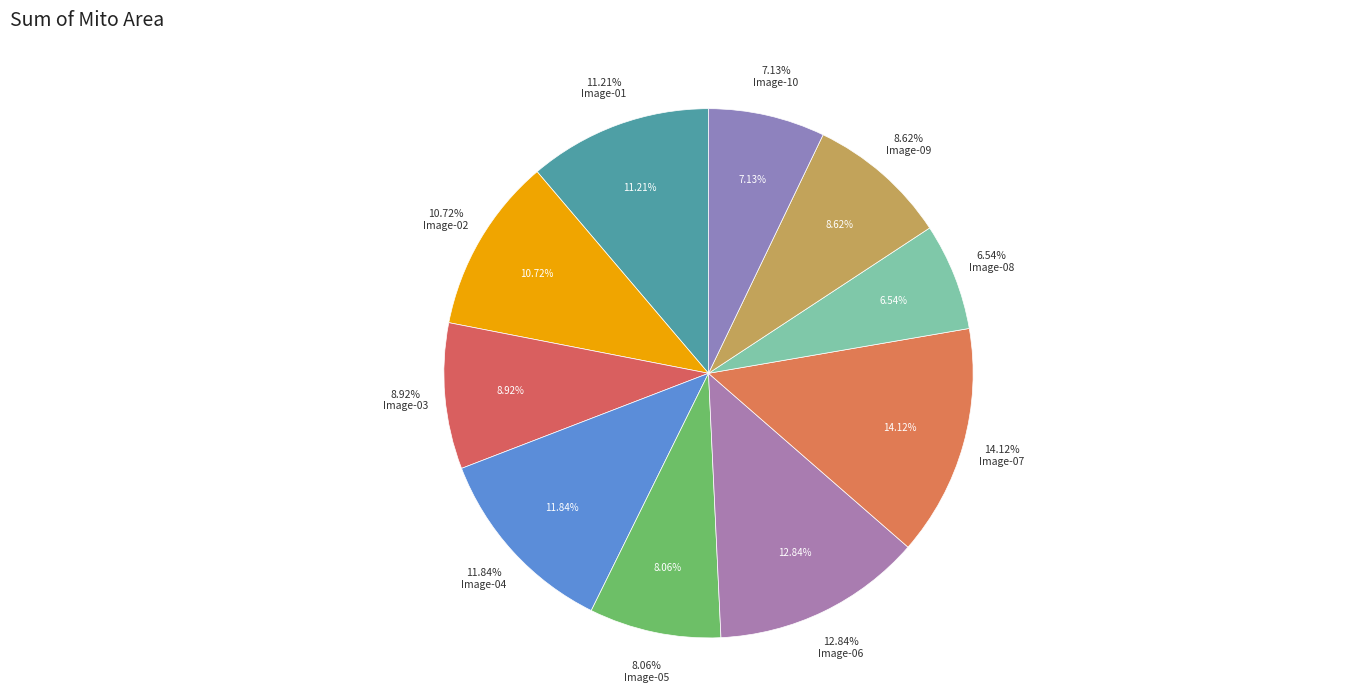

How many segments does this pie chart have?

10